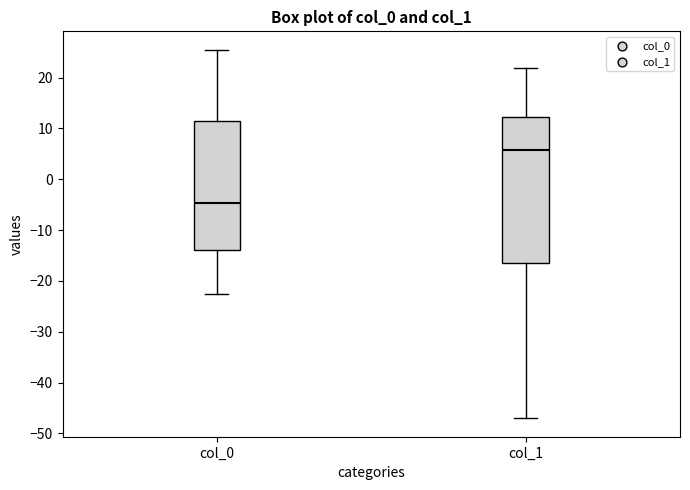

Which box's median line is the highest?

col_1